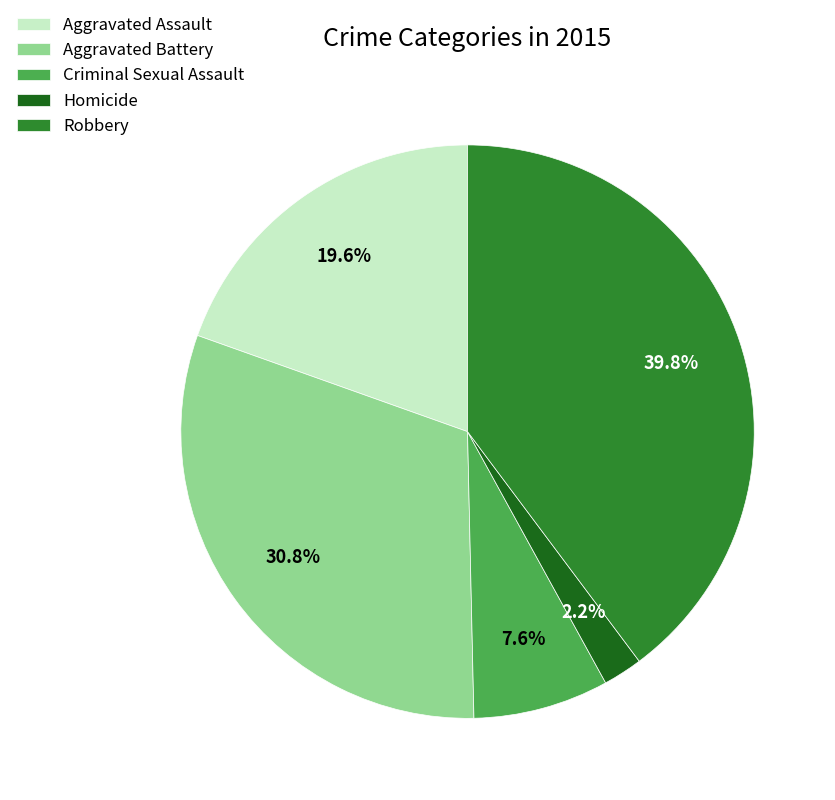

Is Robbery the majority of the pie?

No